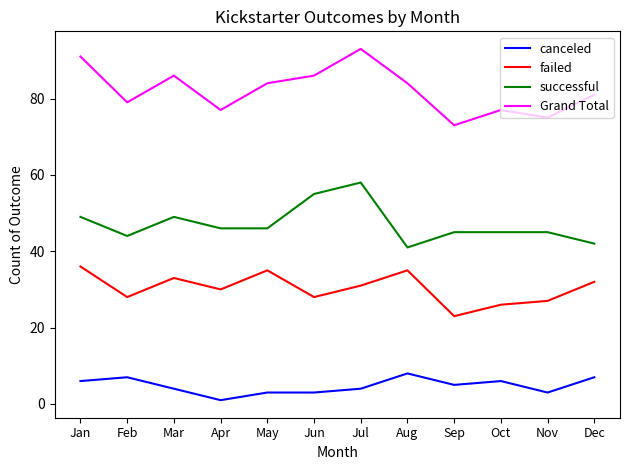

The failed series shows 36 at Jan. True or false?

True